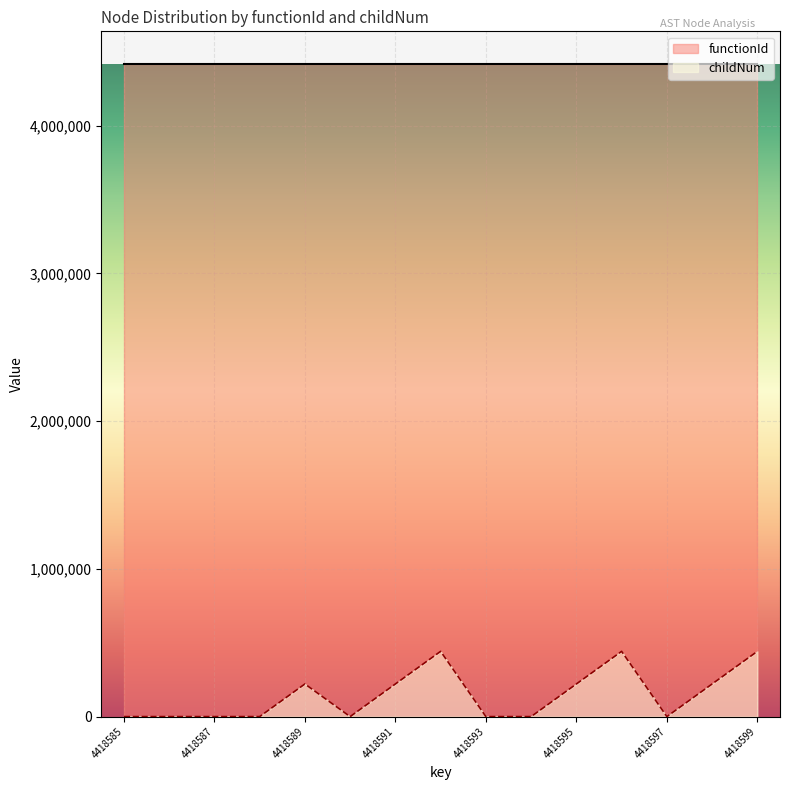

Rank the series at 4418585 from lowest to highest value.

childNum, functionId